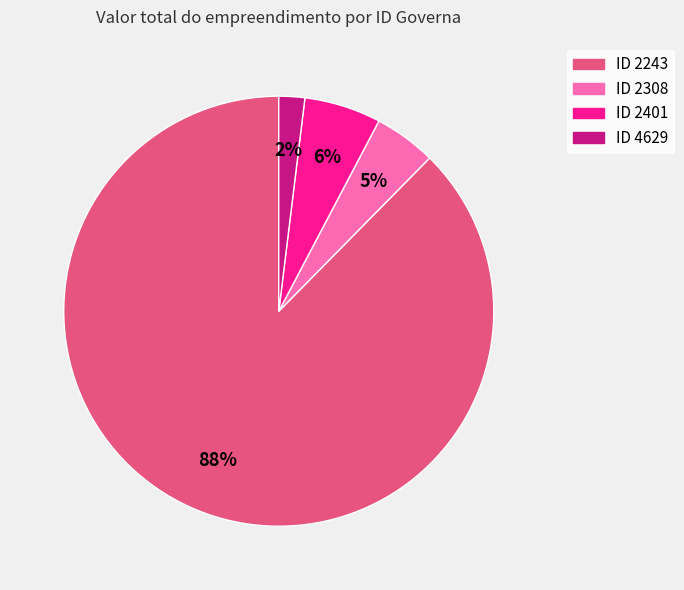

To the nearest percent, what is the average slice percentage?

25%